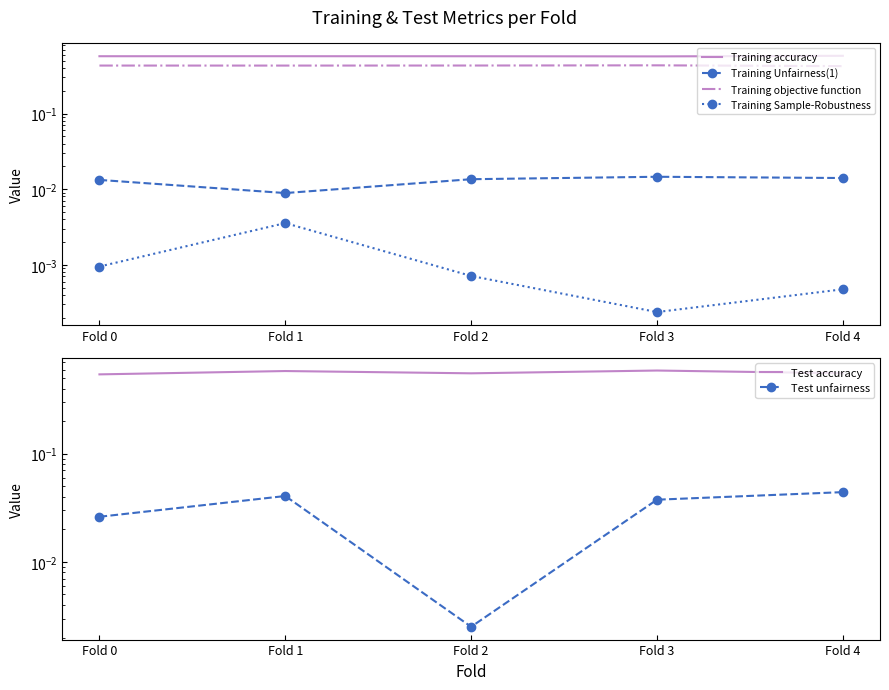

True or false: Test unfairness has a value of 0.0 at Fold 4.

True